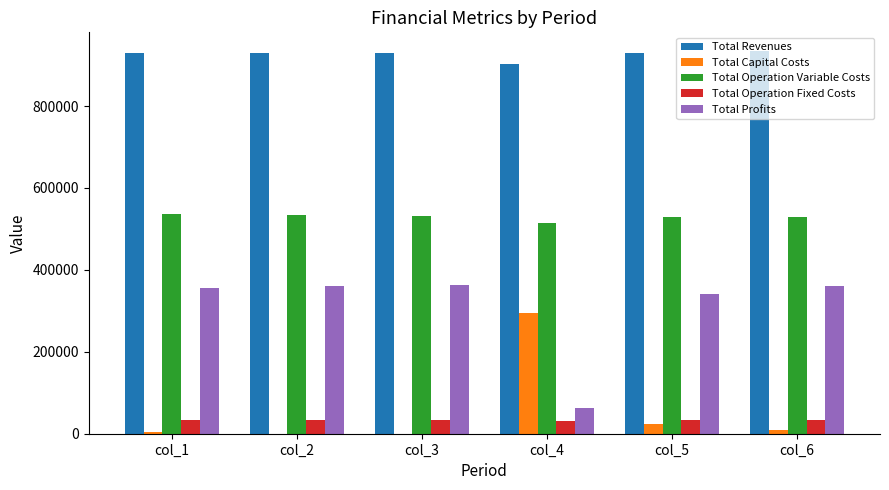

How many distinct data groups are displayed?

5